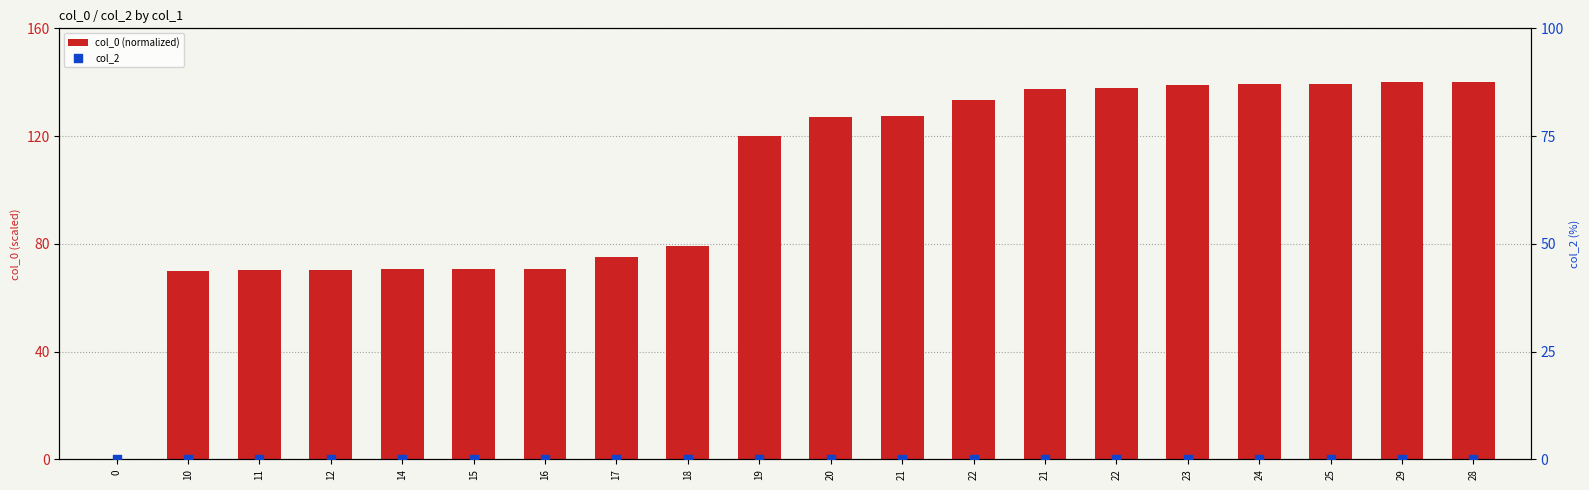

At which category is the sum across all series the highest?

28